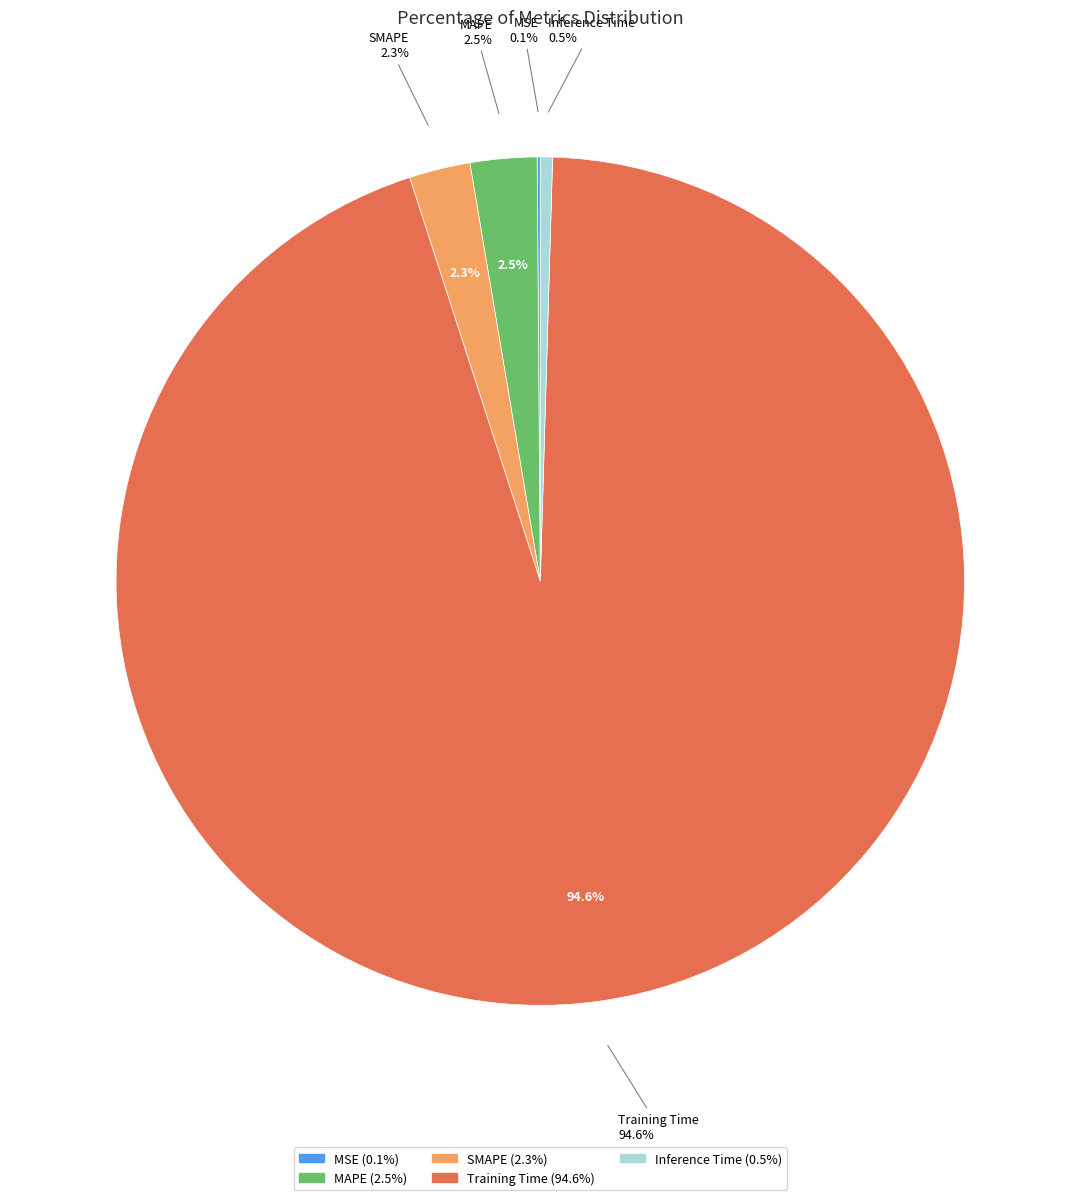

To the nearest percent, what percentage of the pie is Training Time?

95%